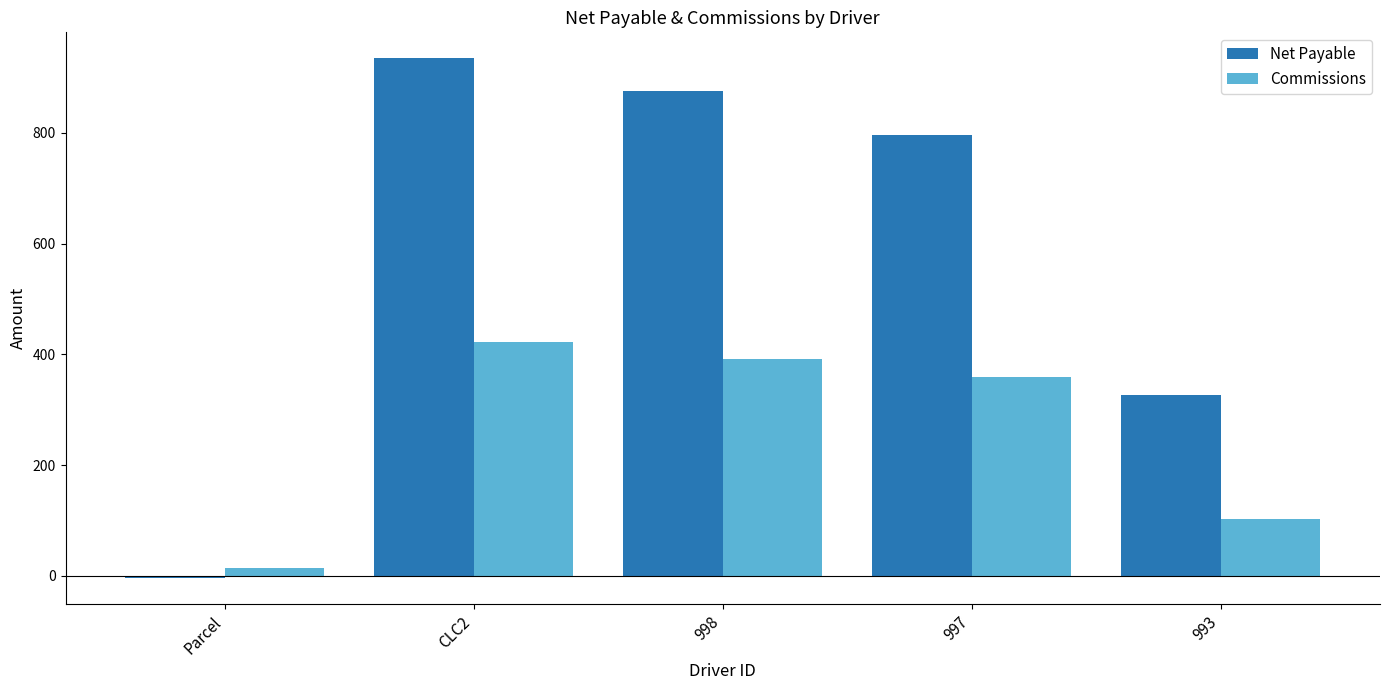

What is the maximum value for Net Payable?

934.6